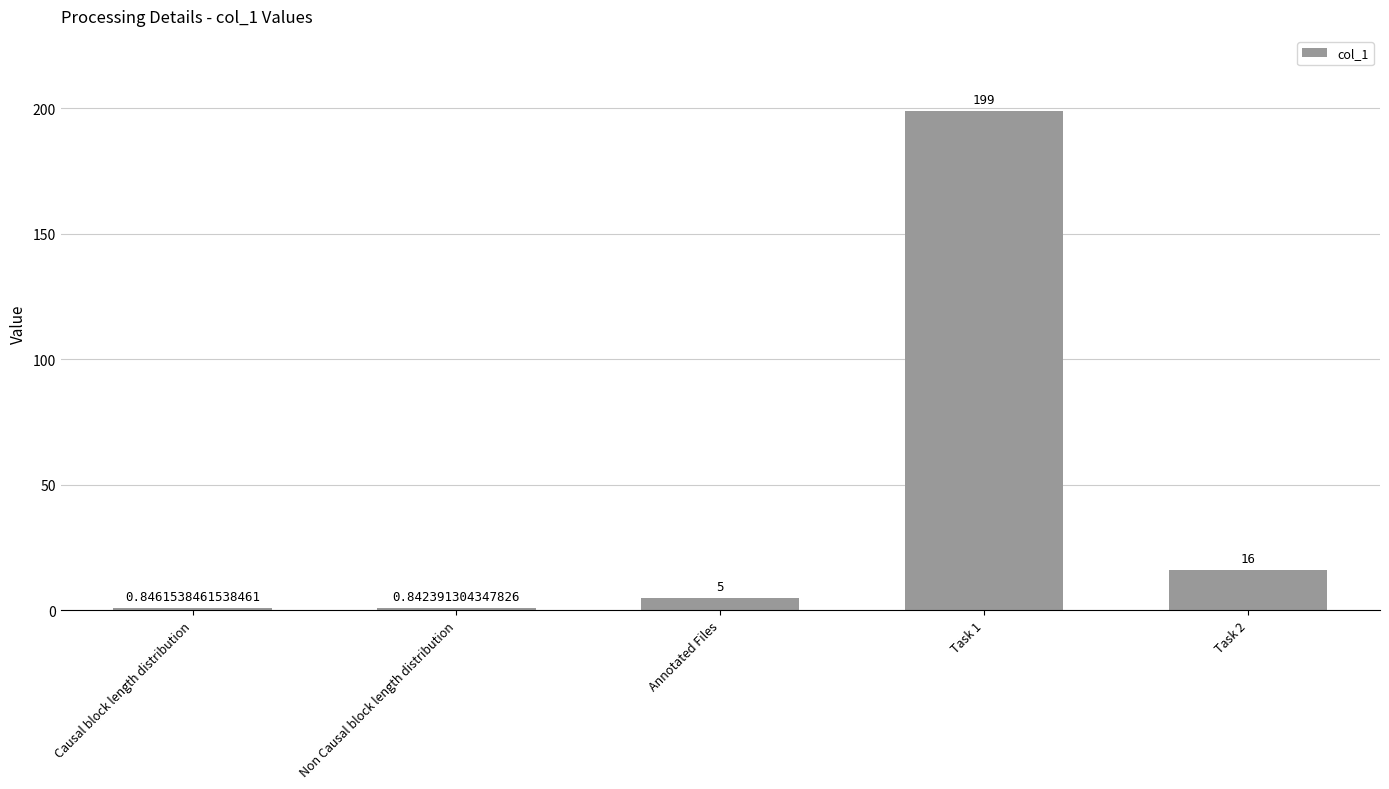

Which category has the highest value across all series?

Task 1